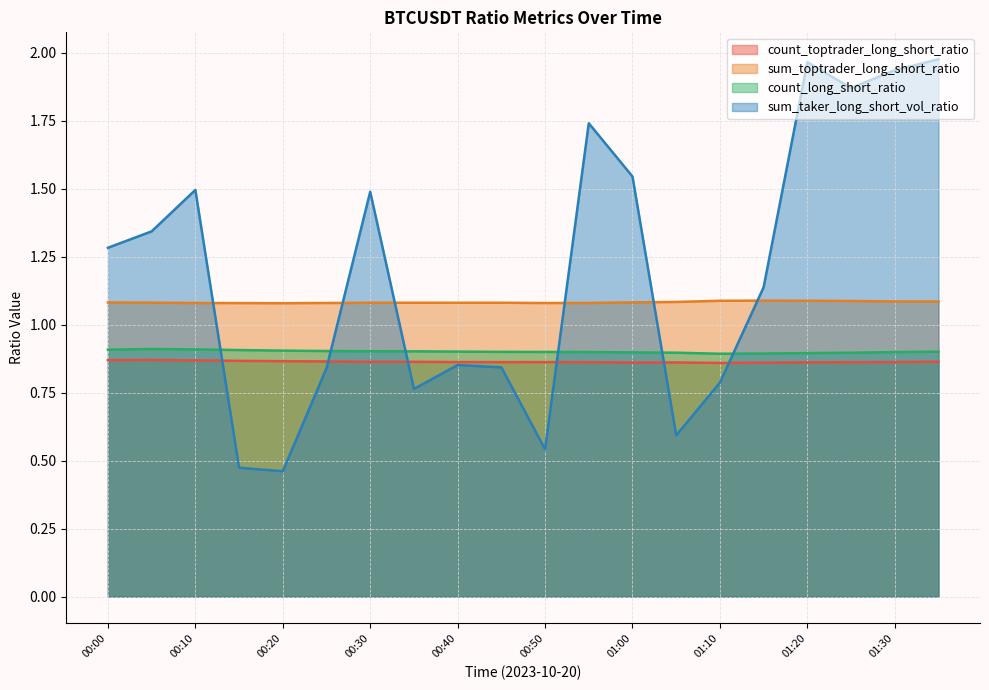

At which category is the sum across all series the highest?

01:35